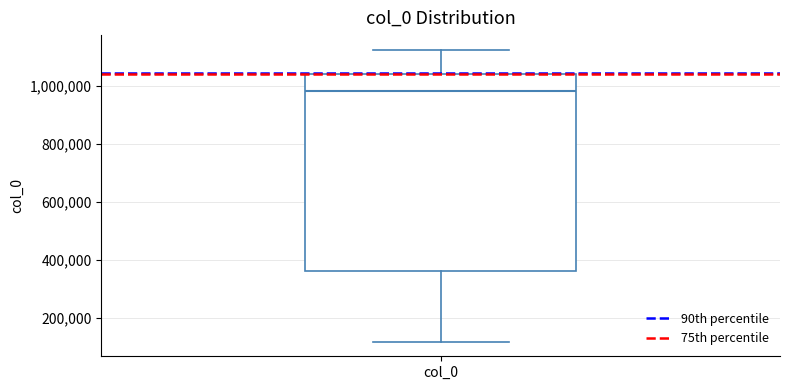

Read this box plot against the y-axis: the position of the median line, the range covered by the box, and the ends of both whiskers. The values are not printed on the chart, so give them approximately, as read against the axis.

median 980000, box 360000 to 1040000, whiskers 120000 to 1120000